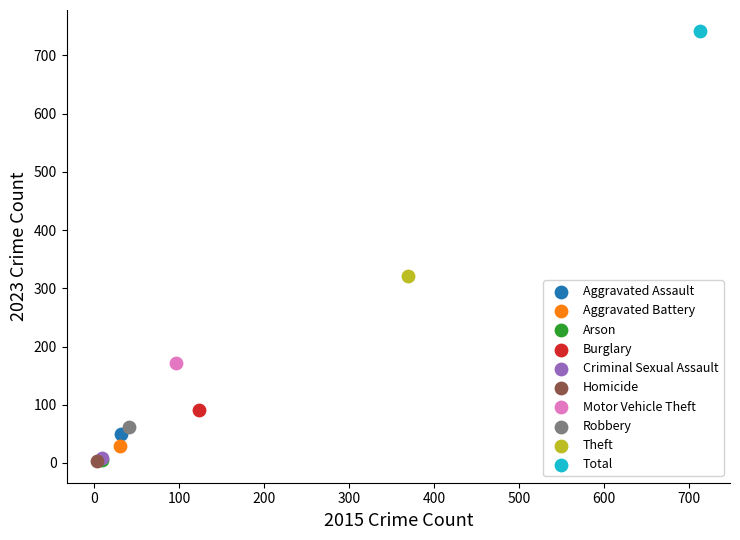

What are all the series names shown in the legend?

Aggravated Assault, Aggravated Battery, Arson, Burglary, Criminal Sexual Assault, Homicide, Motor Vehicle Theft, Robbery, Theft, Total